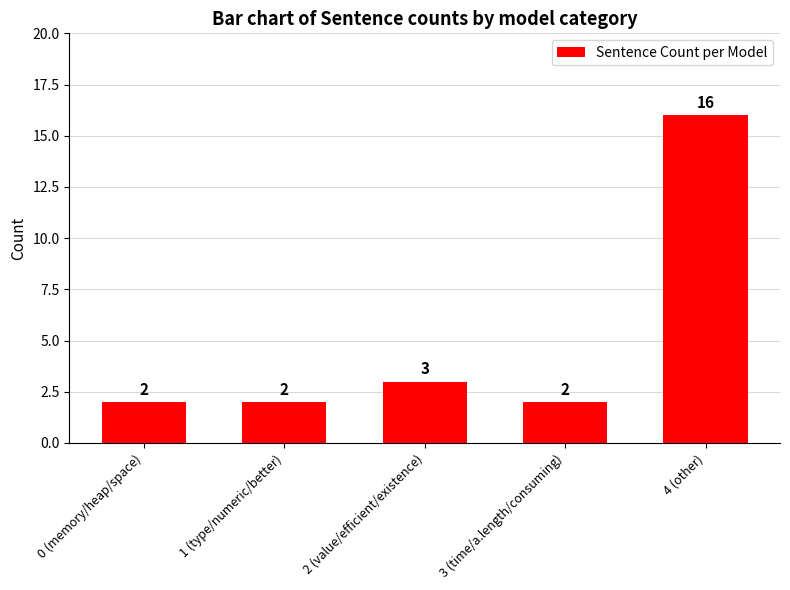

Which category has the highest value across all series?

4 (other)